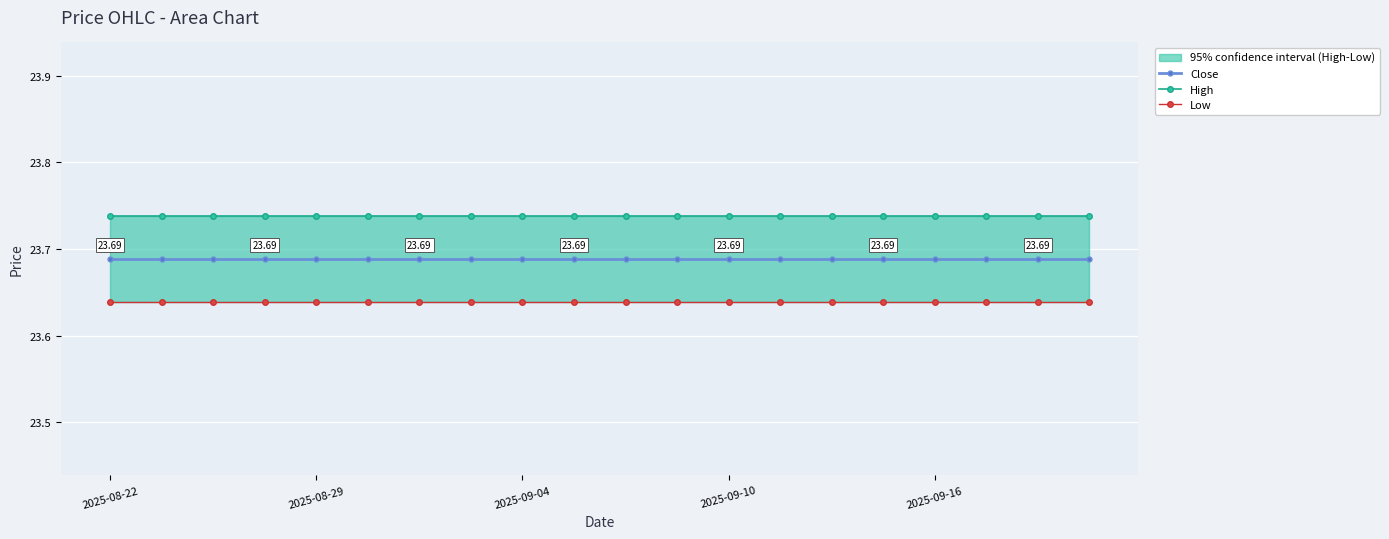

List the series in order of their overall mean, highest first.

High, Close, Low